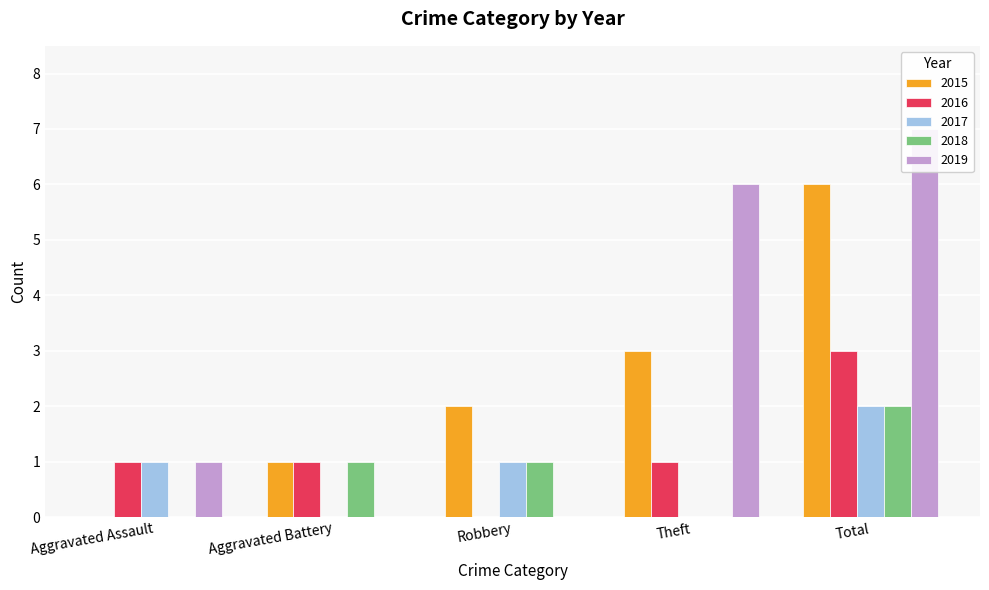

How many values in 2017 are above zero?

3